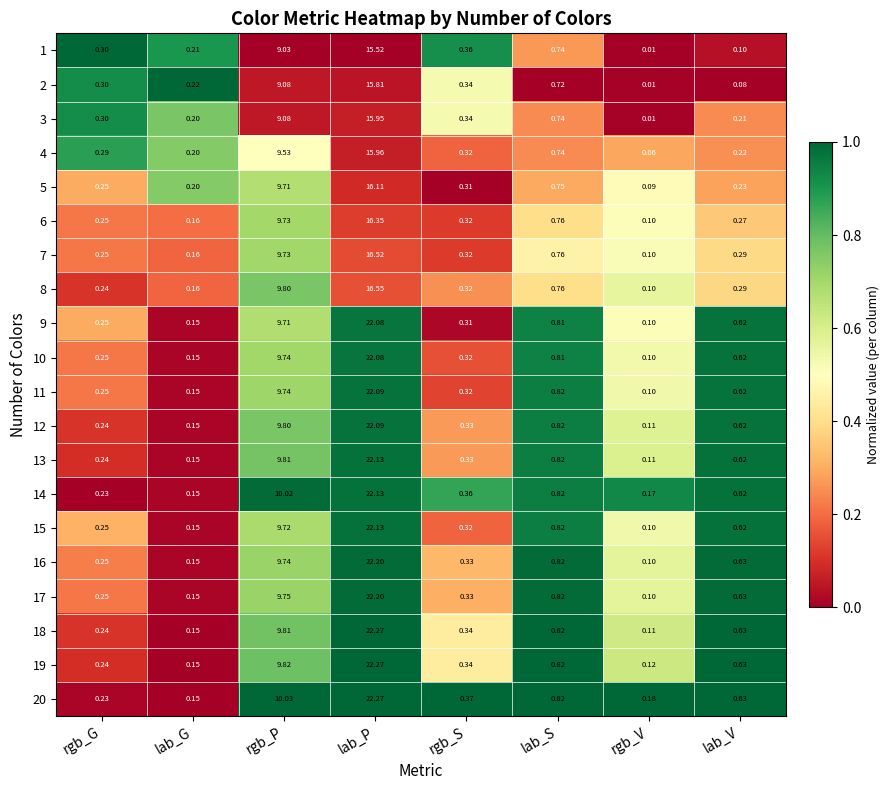

List the labels in order of 3 value, largest first.

lab_P, rgb_P, lab_S, rgb_S, rgb_G, lab_V, lab_G, rgb_V